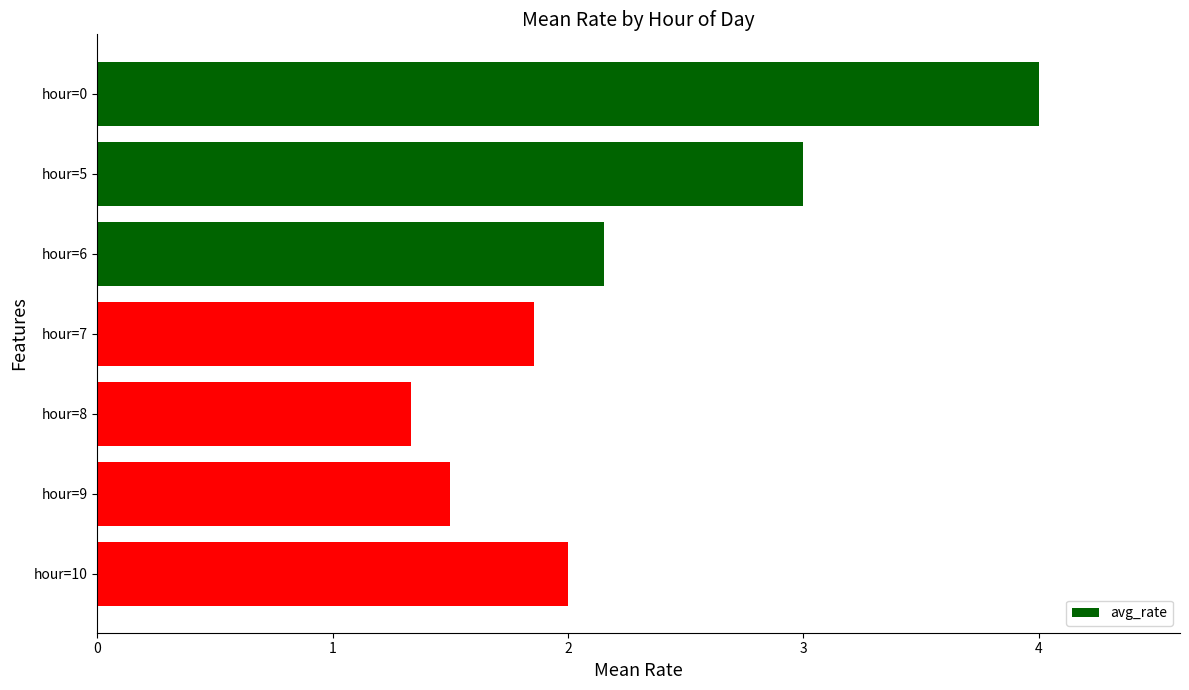

What is the value of the 7th bar from the top?

2.0